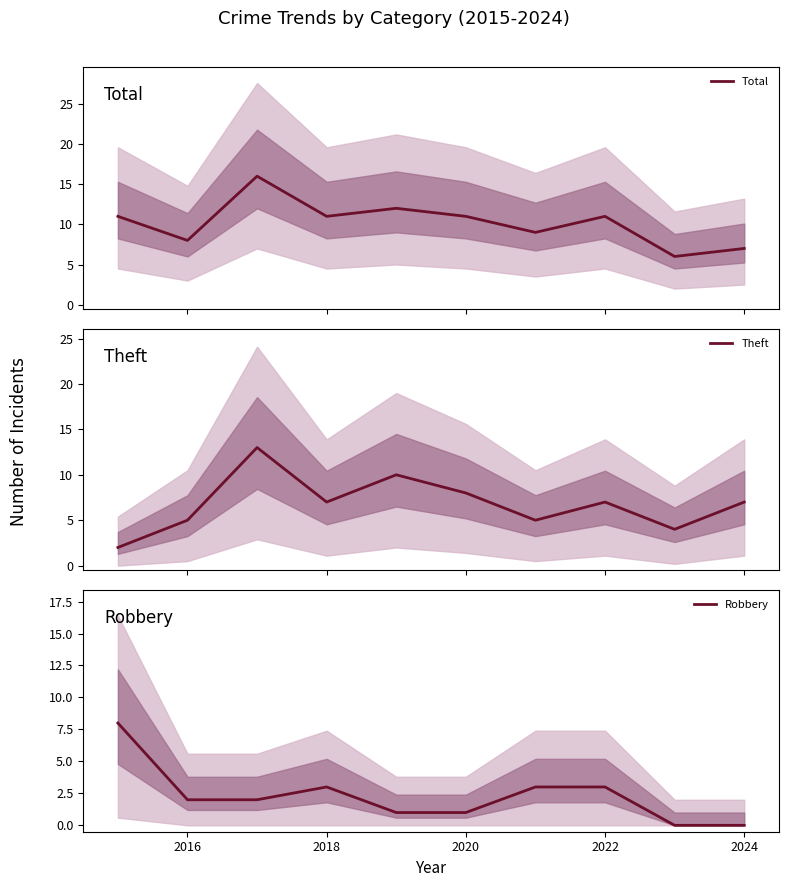

How many data points in Total are less than 11?

4